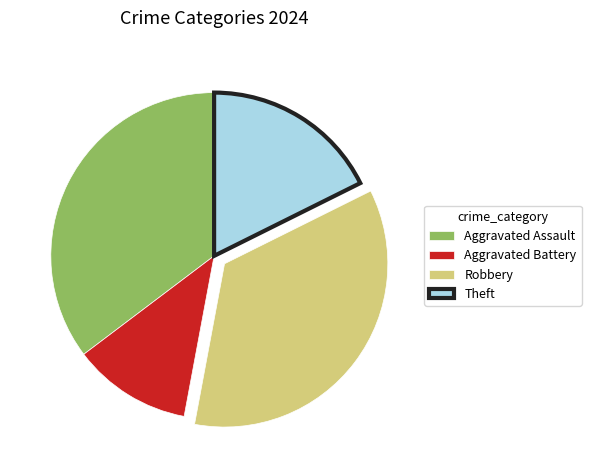

Is the sum of Aggravated Battery and Theft greater than half?

No